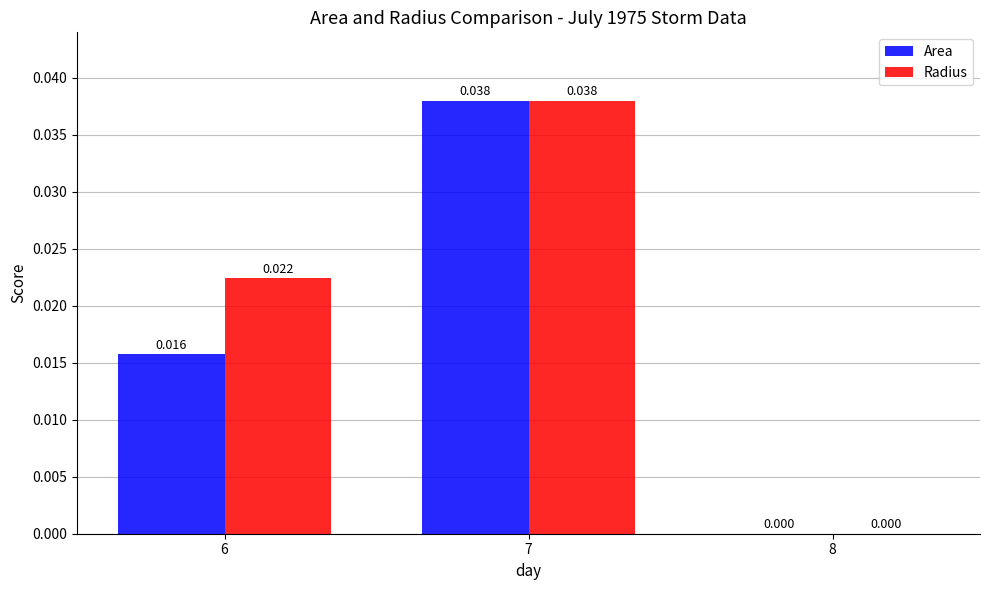

How many values in Radius are above zero?

2